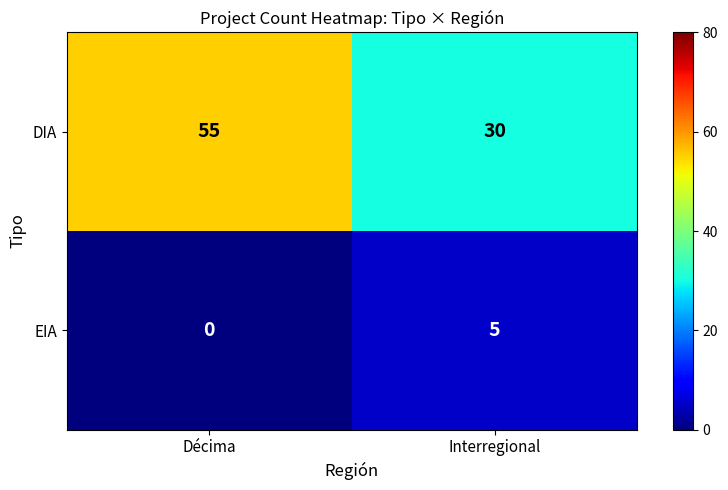

The DIA series shows 55 at Décima. True or false?

True